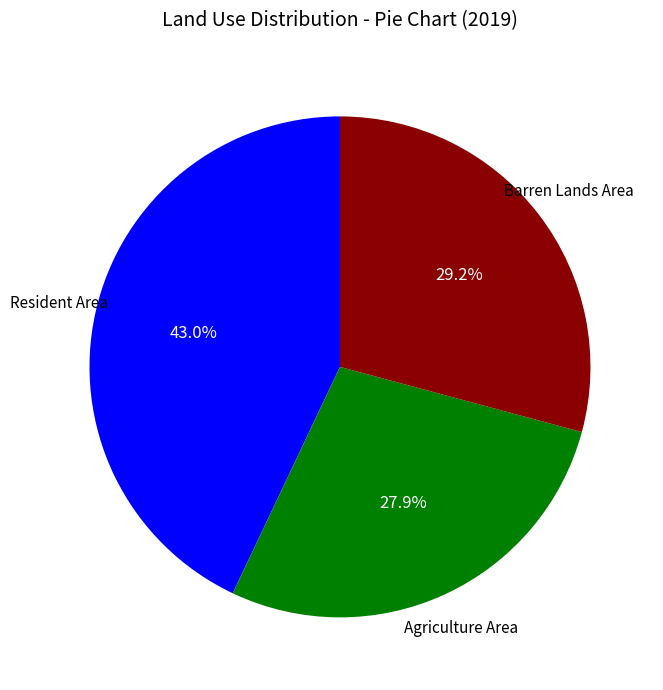

To the nearest percent, what is the average slice percentage?

33%